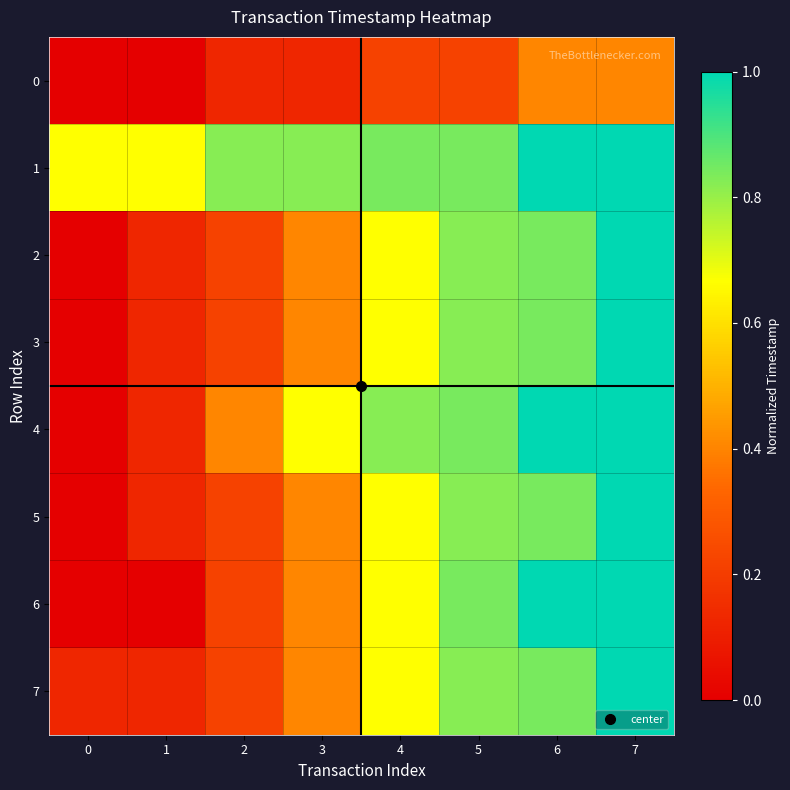

Reading left to right, list all the values displayed in this chart.

0: 0=0.0	1=0.0	2=0.1	3=0.1	4=0.2	5=0.2	6=0.4	7=0.4
1: 0=0.7	1=0.7	2=0.8	3=0.8	4=0.8	5=0.8	6=1.0	7=1.0
2: 0=0.0	1=0.1	2=0.2	3=0.4	4=0.7	5=0.8	6=0.8	7=1.0
3: 0=0.0	1=0.1	2=0.2	3=0.4	4=0.7	5=0.8	6=0.8	7=1.0
4: 0=0.0	1=0.1	2=0.4	3=0.7	4=0.8	5=0.8	6=1.0	7=1.0
5: 0=0.0	1=0.1	2=0.2	3=0.4	4=0.7	5=0.8	6=0.8	7=1.0
6: 0=0.0	1=0.0	2=0.2	3=0.4	4=0.7	5=0.8	6=1.0	7=1.0
7: 0=0.1	1=0.1	2=0.2	3=0.4	4=0.7	5=0.8	6=0.8	7=1.0